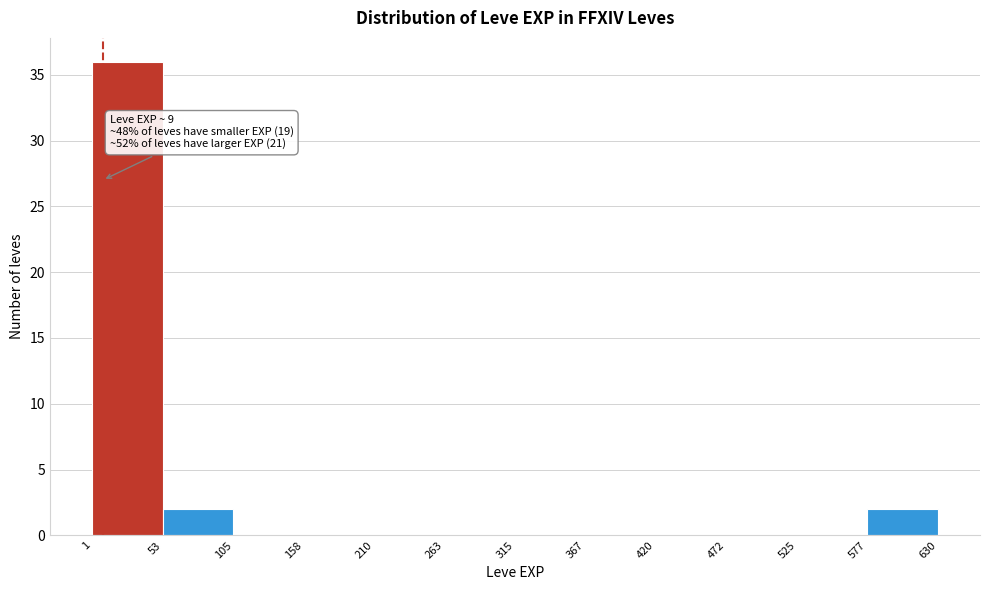

Over which range of the x-axis is the bar tallest?

1 to 53